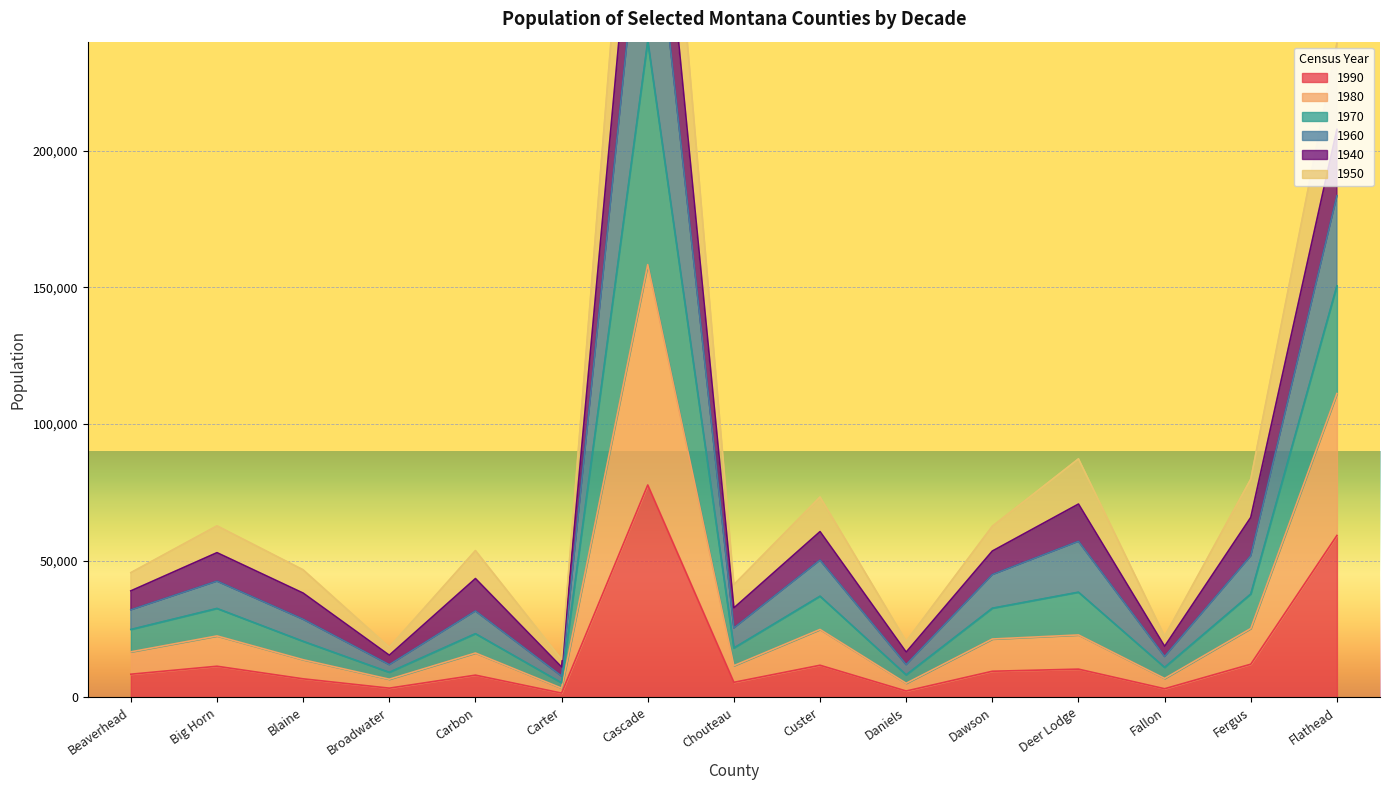

Is it true that 1990 equals 27051 at Flathead?

False